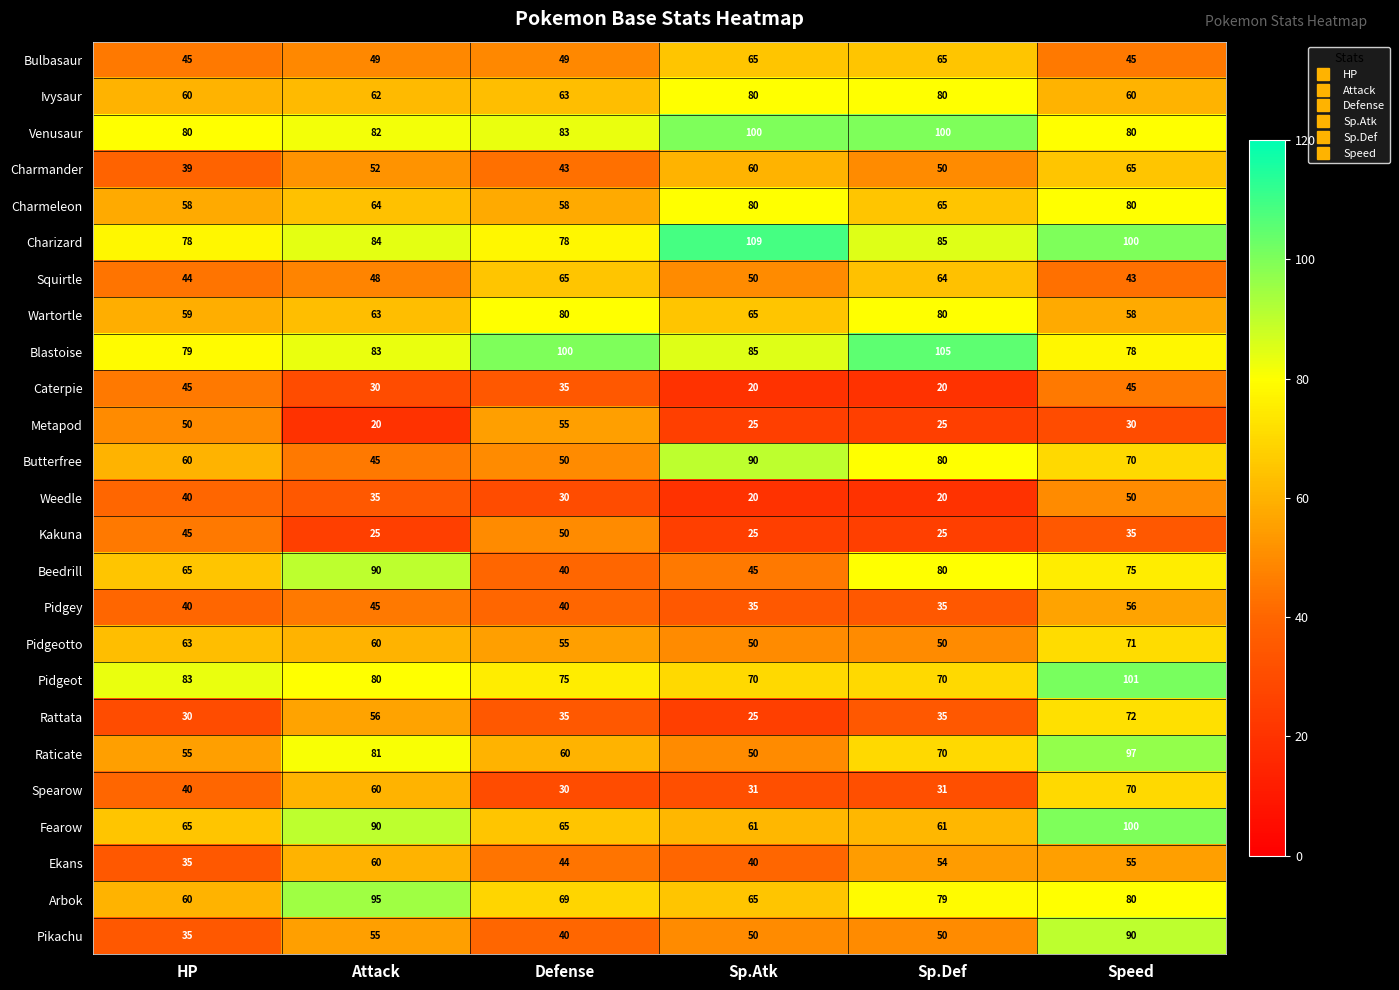

The value of Arbok at Sp.Atk is 100. True or false?

False